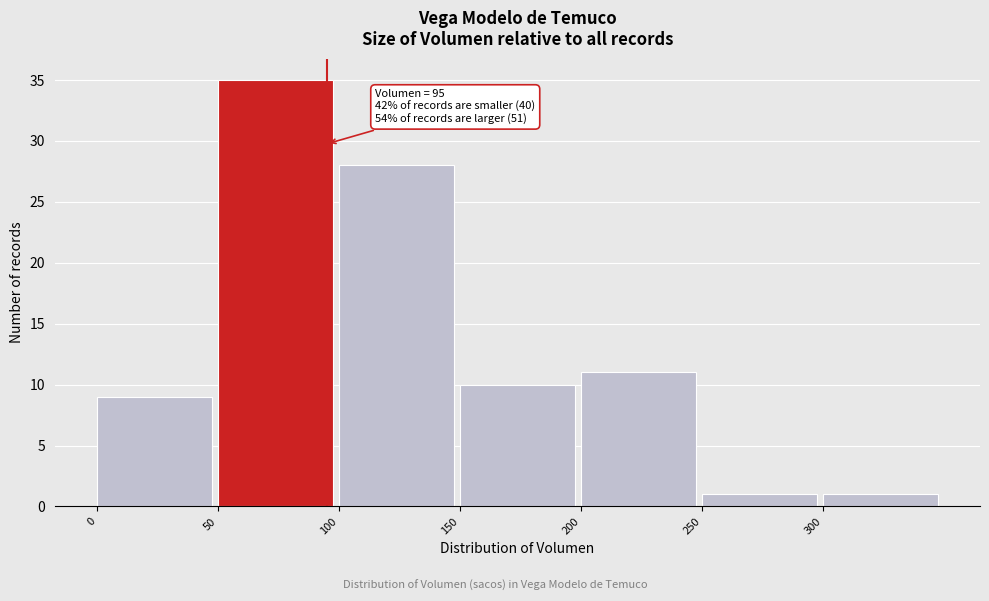

Over which range of the x-axis is the bar tallest?

50 to 100